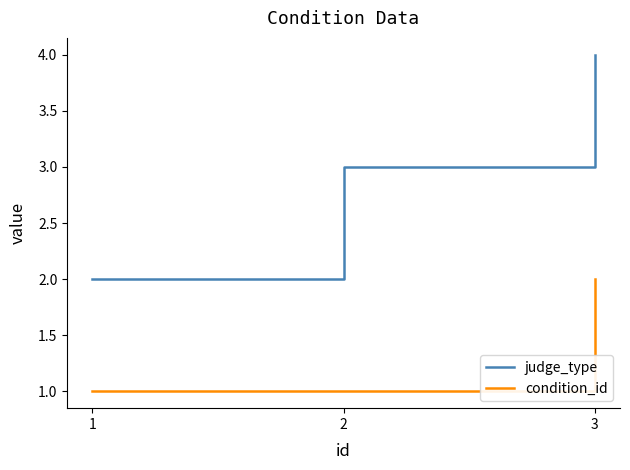

Reading right to left, what are all the values shown in this chart?

judge_type: 4	3	2
condition_id: 2	1	1